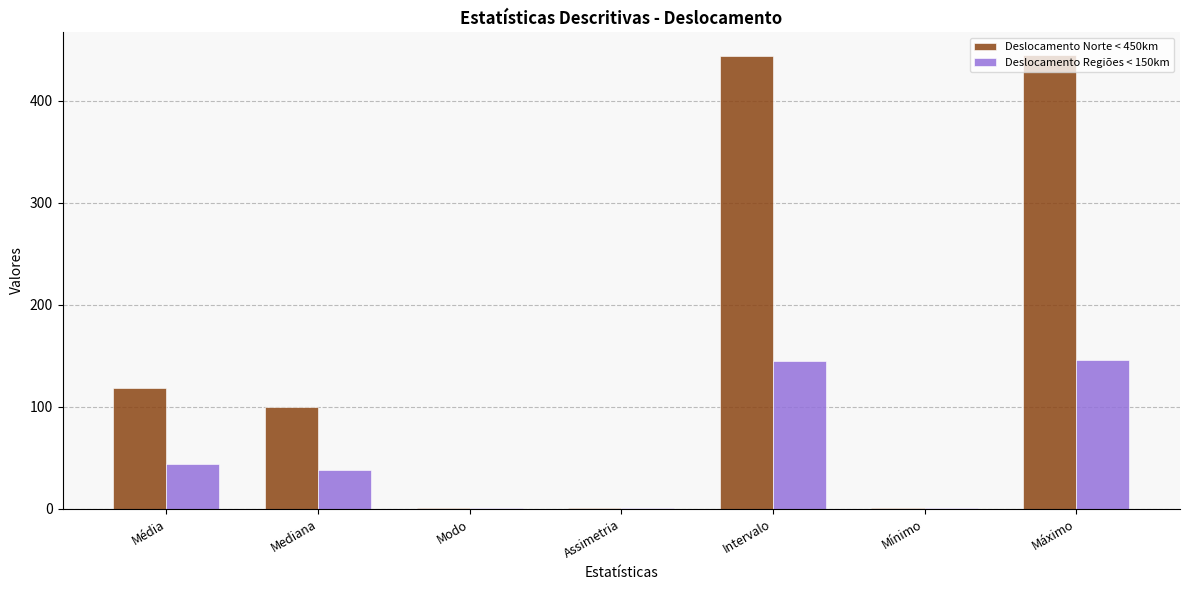

What is the sum of all Deslocamento Norte < 450km values?

1110.6